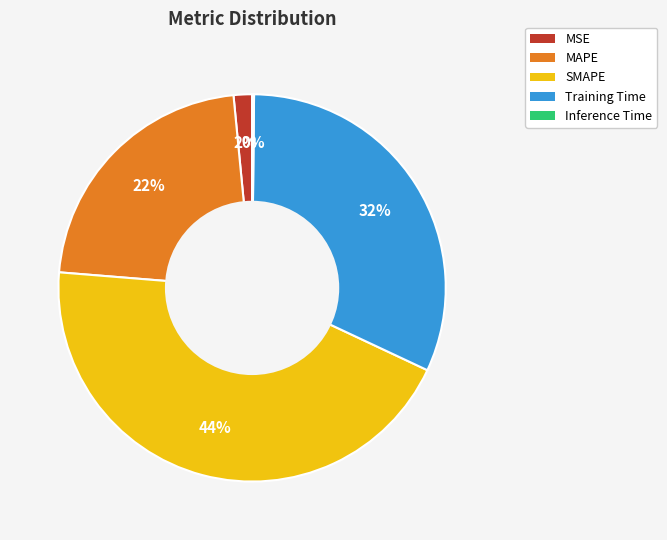

Approximately how many times larger is the value at SMAPE compared to MAPE?

2.0